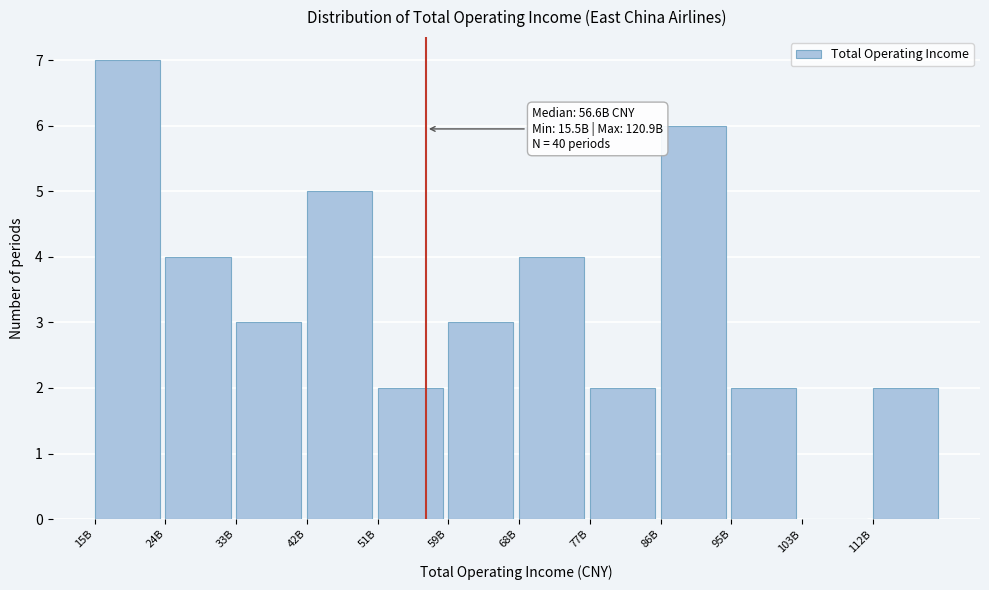

Reading right to left, extract all data points from this chart.

112B=2	103B=0	95B=2	86B=6	77B=2	68B=4	59B=3	51B=2	42B=5	33B=3	24B=4	15B=7